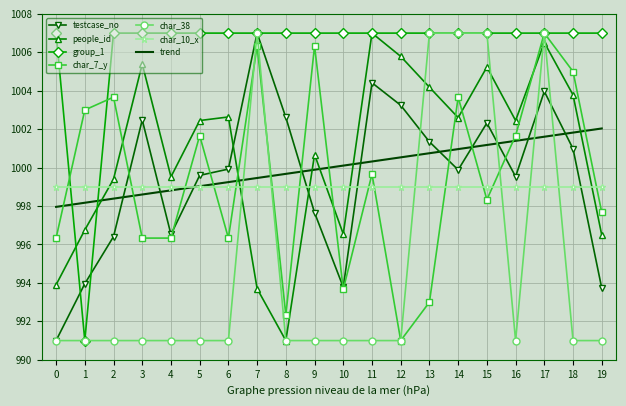

What is the difference between the maximum and minimum values in the people_id series?

16.0